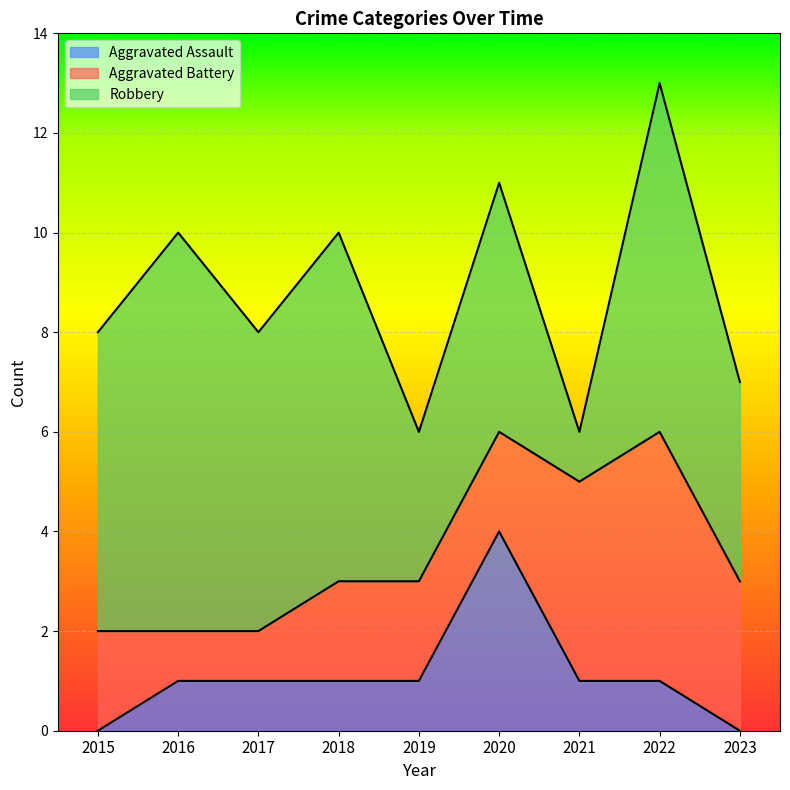

True or false: Aggravated Battery has a value of 1 at 2017.

False